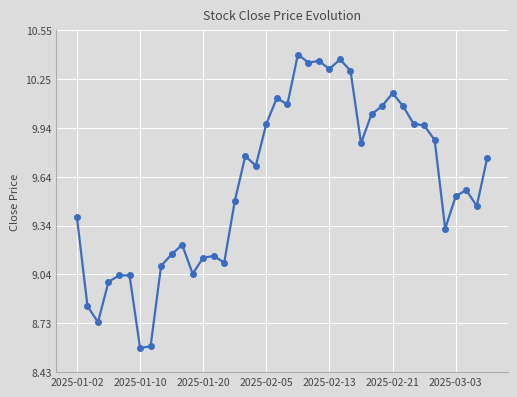

What is the value of the 1st point from the left?

9.4